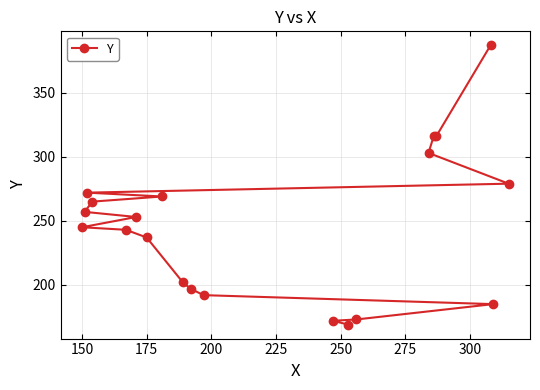

What is the sum of all values?

4932